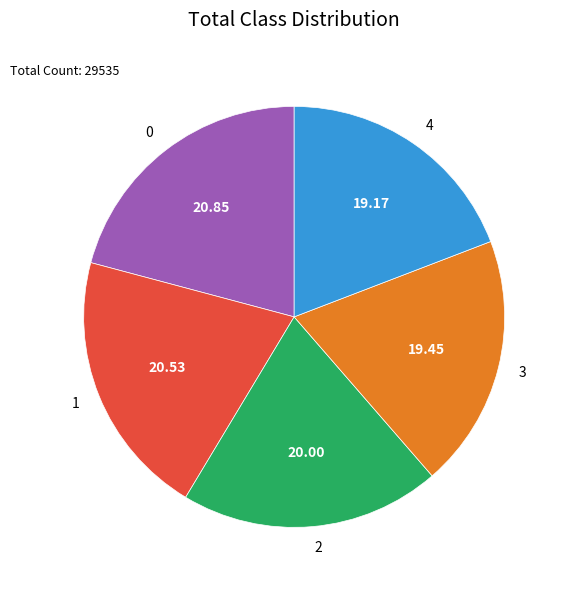

Is 4 the majority of the pie?

No